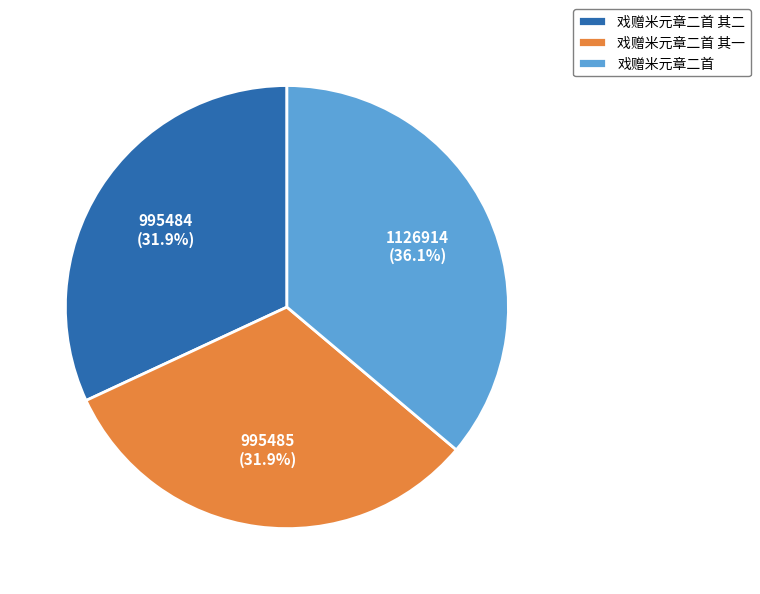

Is the sum of 戏赠米元章二首 其二 and 戏赠米元章二首 greater than half?

Yes